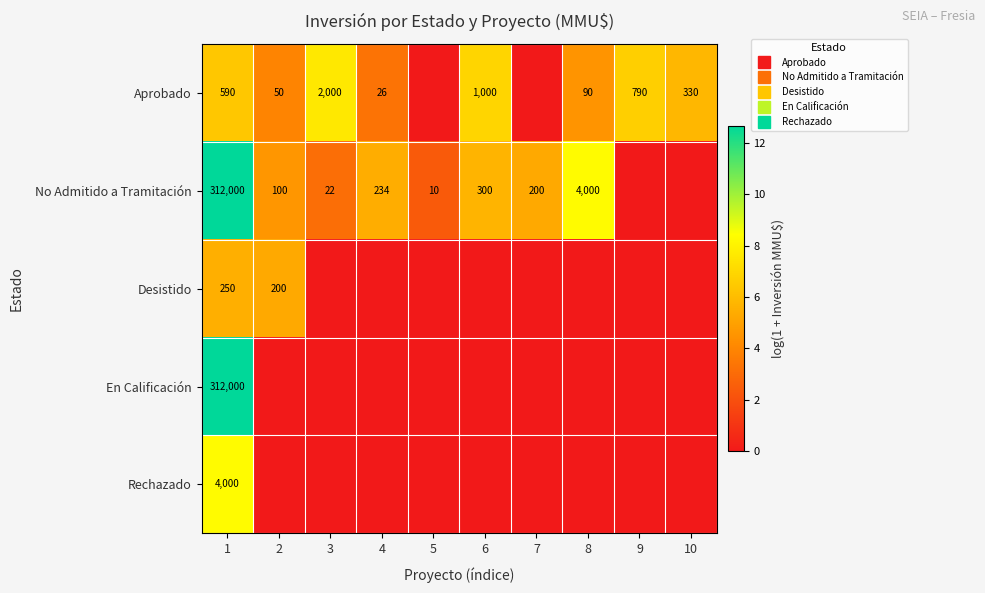

Rank the series at 7 from lowest to highest value.

Aprobado, Desistido, En Calificación, Rechazado, No Admitido a Tramitación